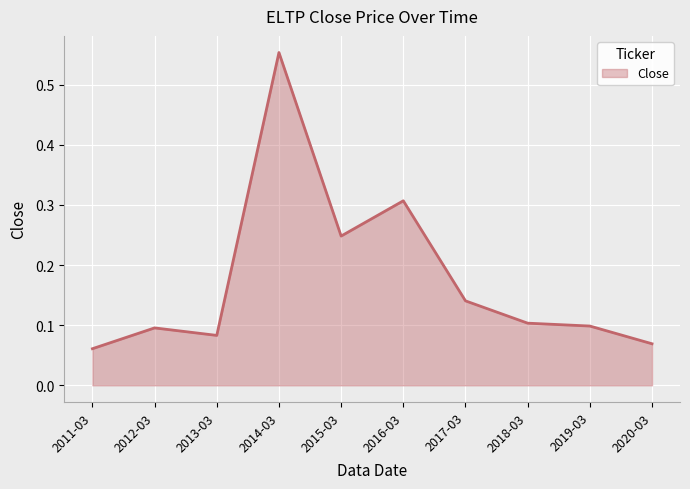

Is it true that the value at 2019-03 is 0.1?

True